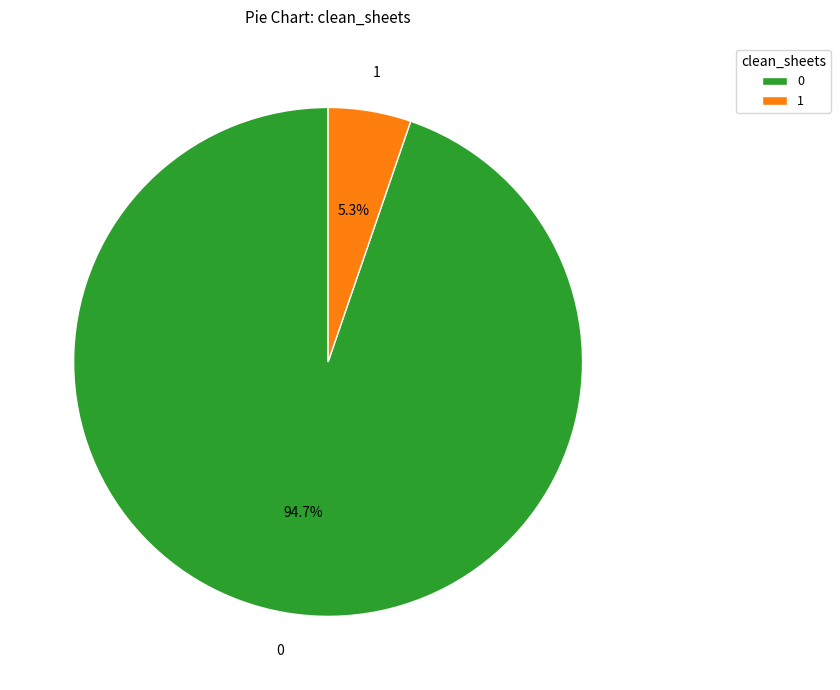

Does any single category account for the majority?

Yes